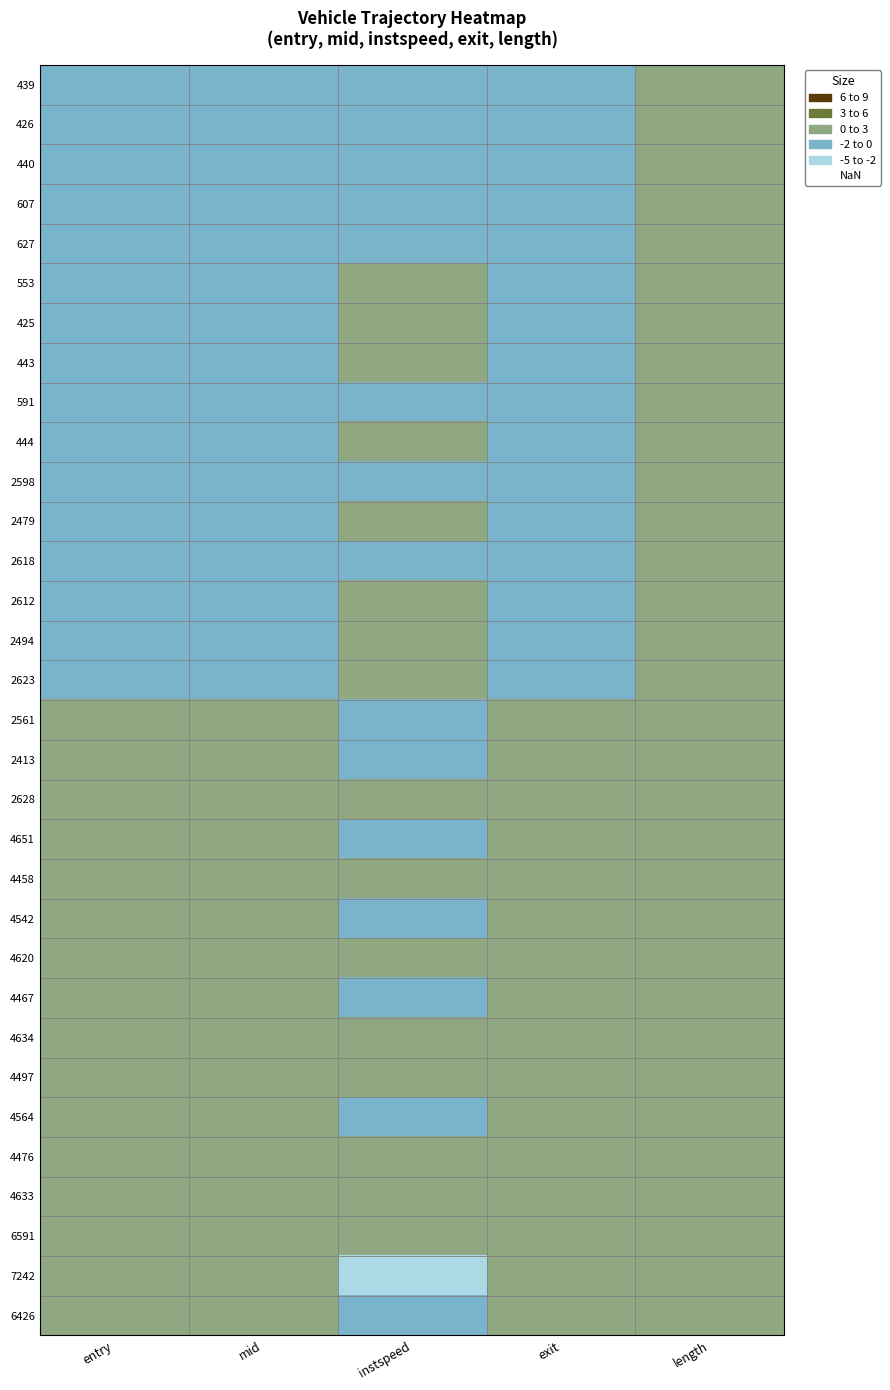

Rank the series at length from lowest to highest value.

439, 426, 440, 607, 627, 553, 425, 443, 591, 444, 2598, 2479, 2618, 2612, 2494, 2623, 2561, 2413, 2628, 4651, 4458, 4542, 4620, 4467, 4634, 4497, 4564, 4476, 4633, 6591, 7242, 6426